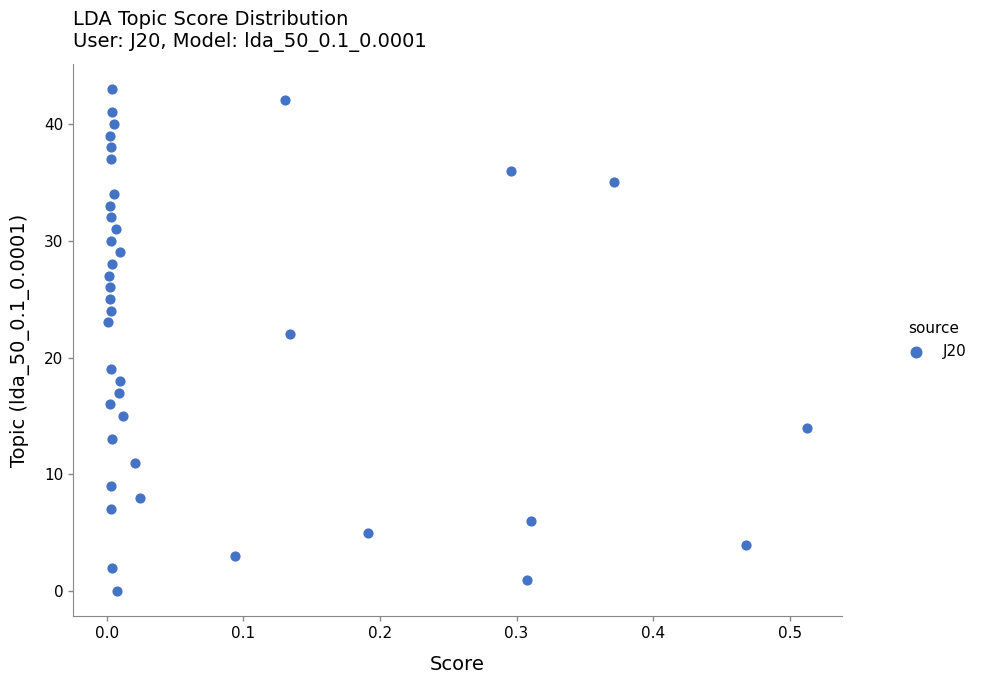

What Y value in the scatter plot is closest to 21?

22